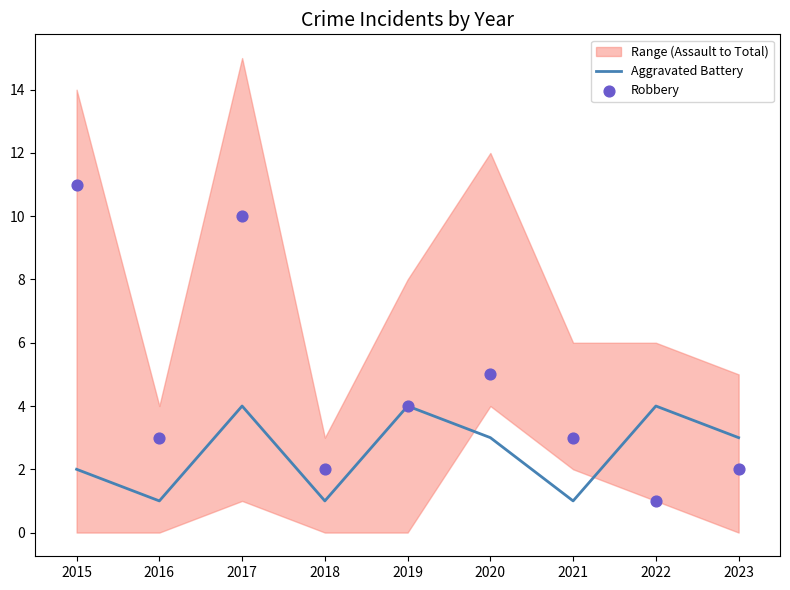

Which series has the widest spread of Y values?

Robbery